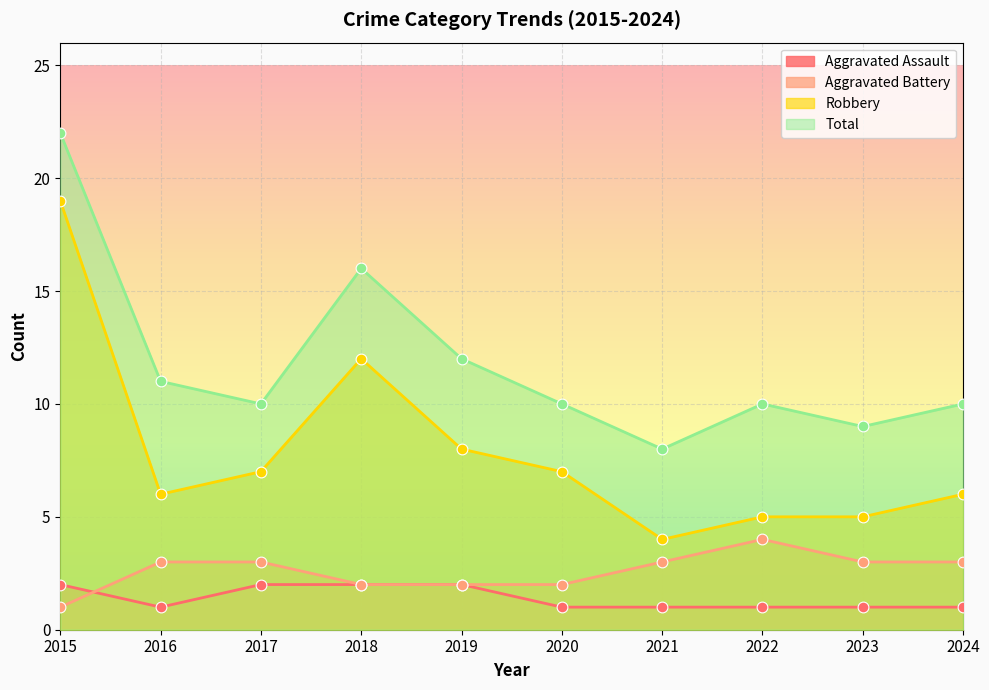

What are all the series names shown in the legend?

Aggravated Assault, Aggravated Battery, Robbery, Total